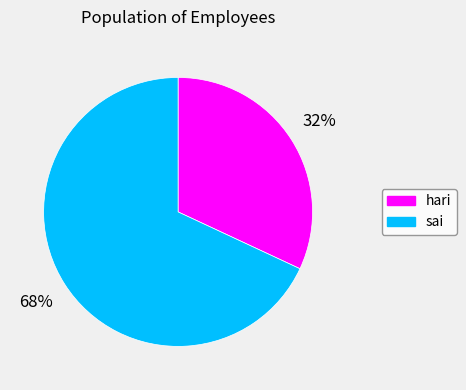

Rank the categories by value from lowest to highest.

hari, sai